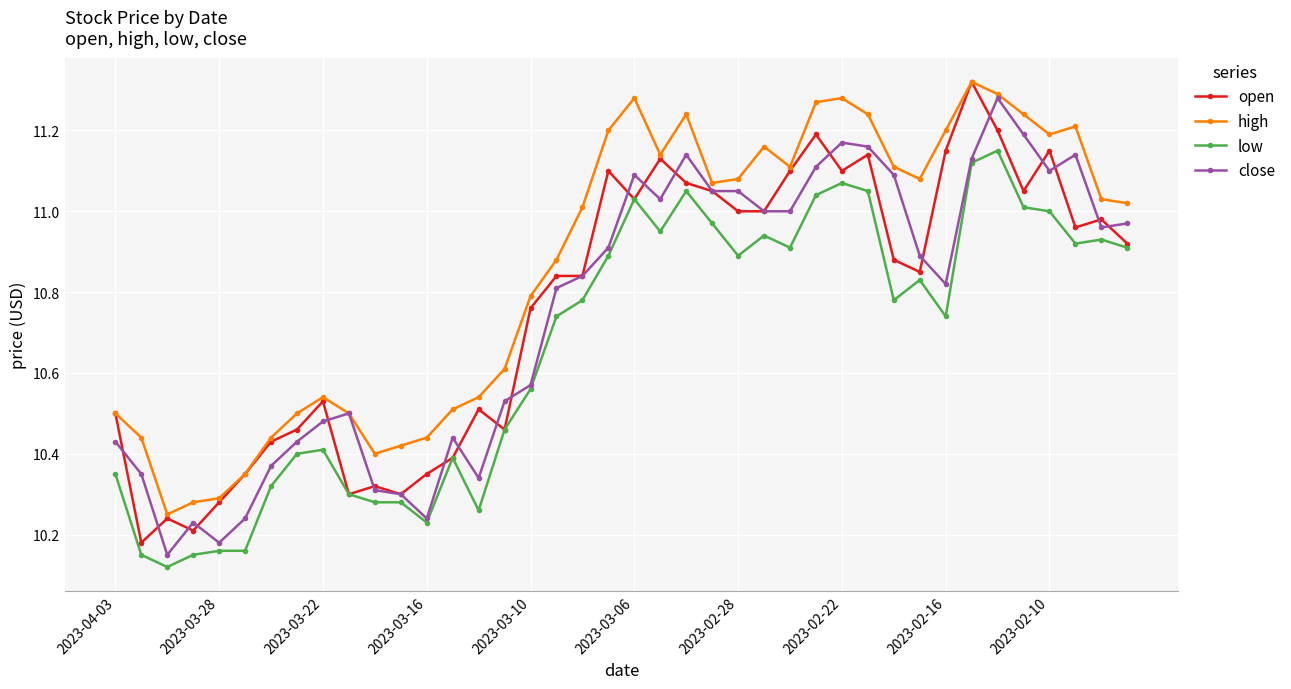

True or false: open has more than 0 points higher than both neighbors.

True